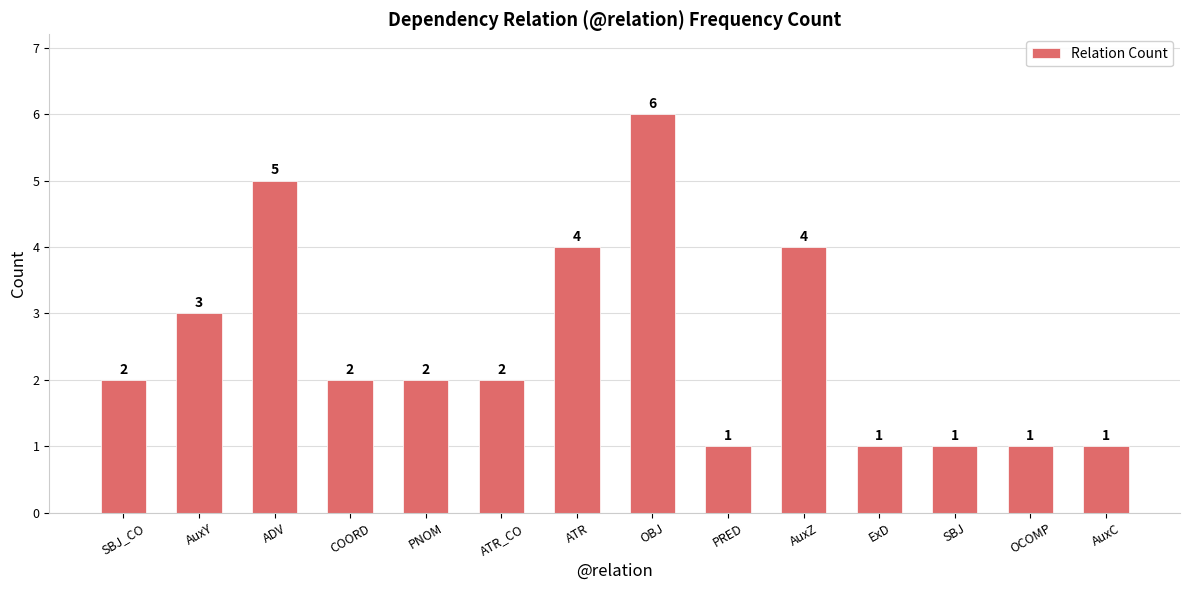

What is the difference between the values at COORD and SBJ?

1